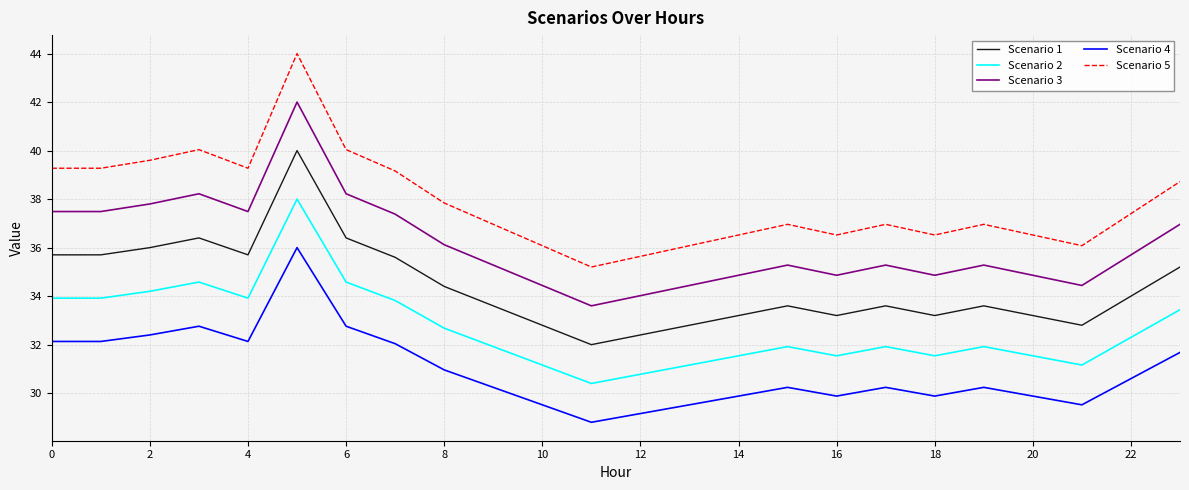

Which series has the largest total across all categories?

Scenario 5